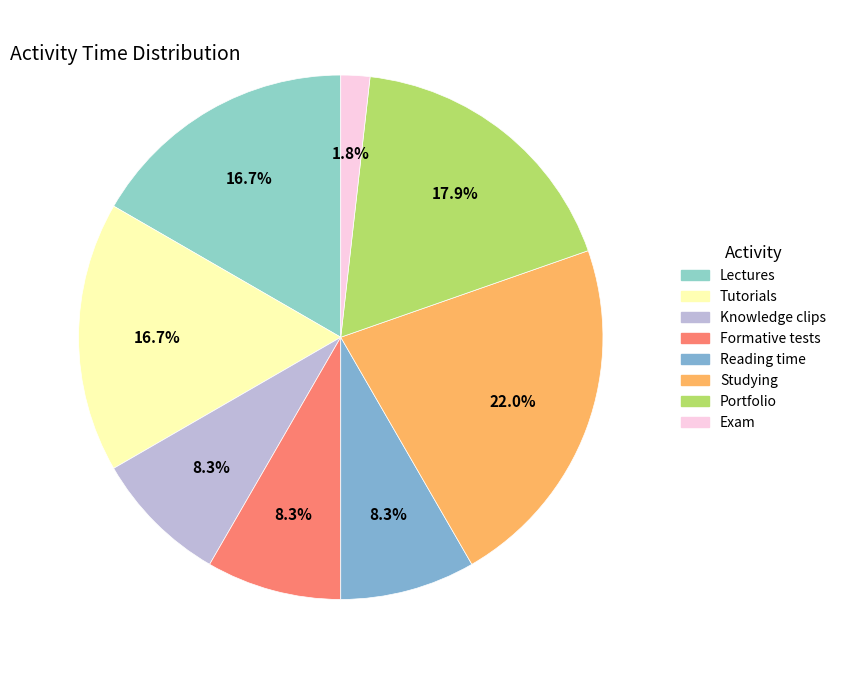

Rank the categories by value from highest to lowest.

Studying, Portfolio, Lectures, Tutorials, Knowledge clips, Formative tests, Reading time, Exam